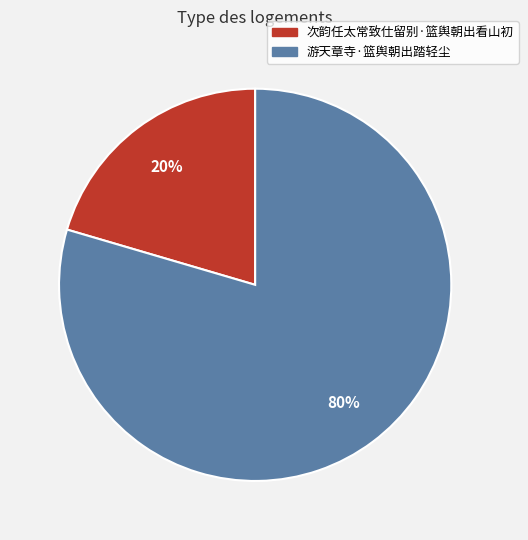

True or false: 游天章寺·篮舆朝出踏轻尘 accounts for 86% of the total.

False